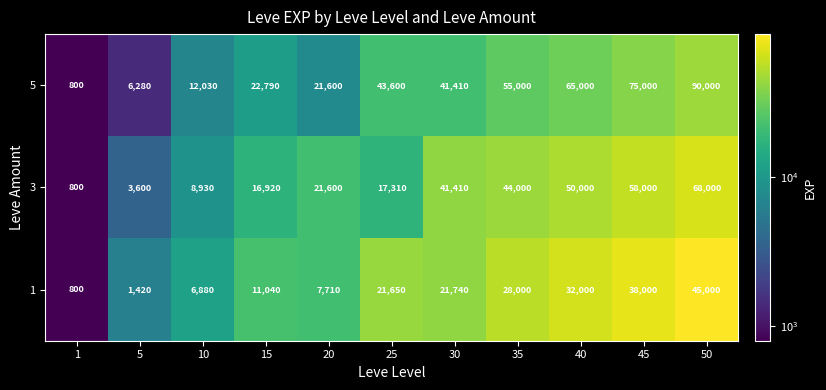

Which series has the largest range (max minus min)?

5